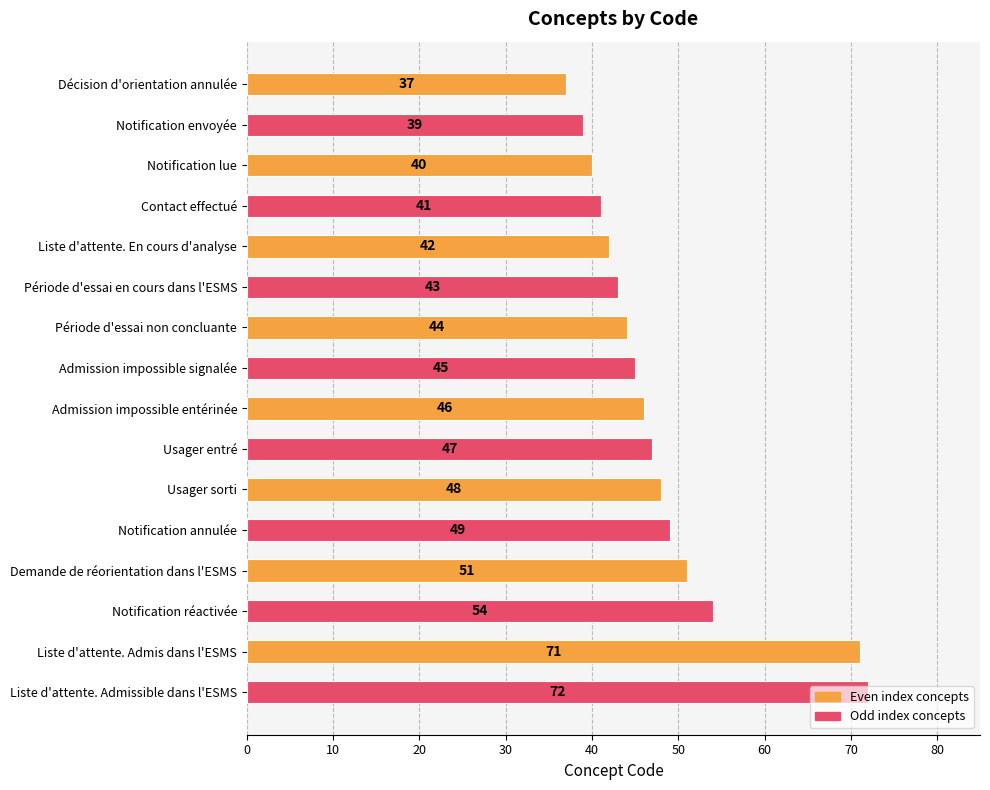

Are the bars horizontal?

Yes